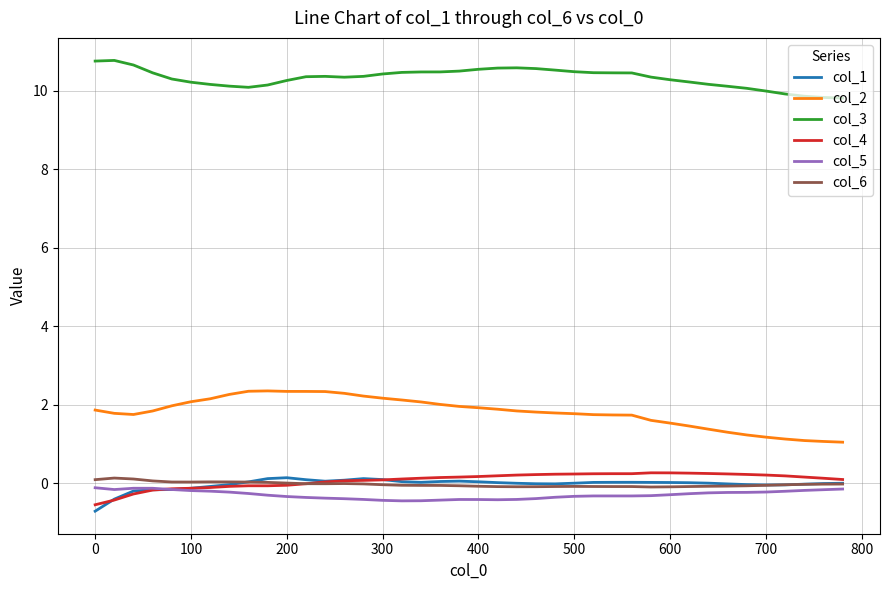

What are all the series names shown in the legend?

col_1, col_2, col_3, col_4, col_5, col_6